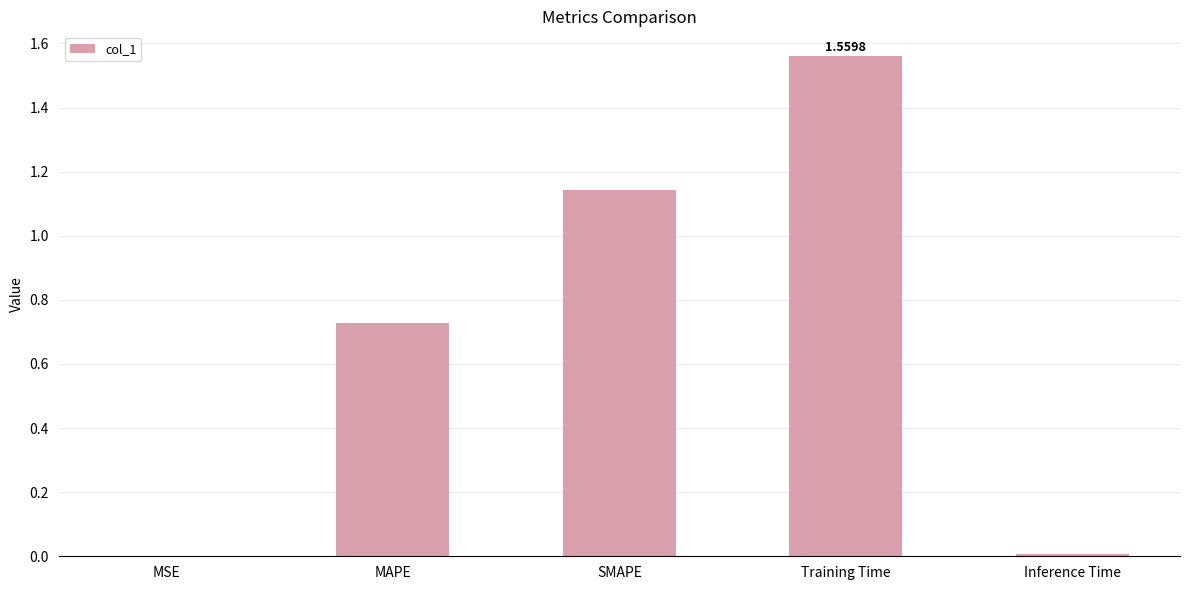

What is the sum of the values at MAPE and SMAPE?

1.9